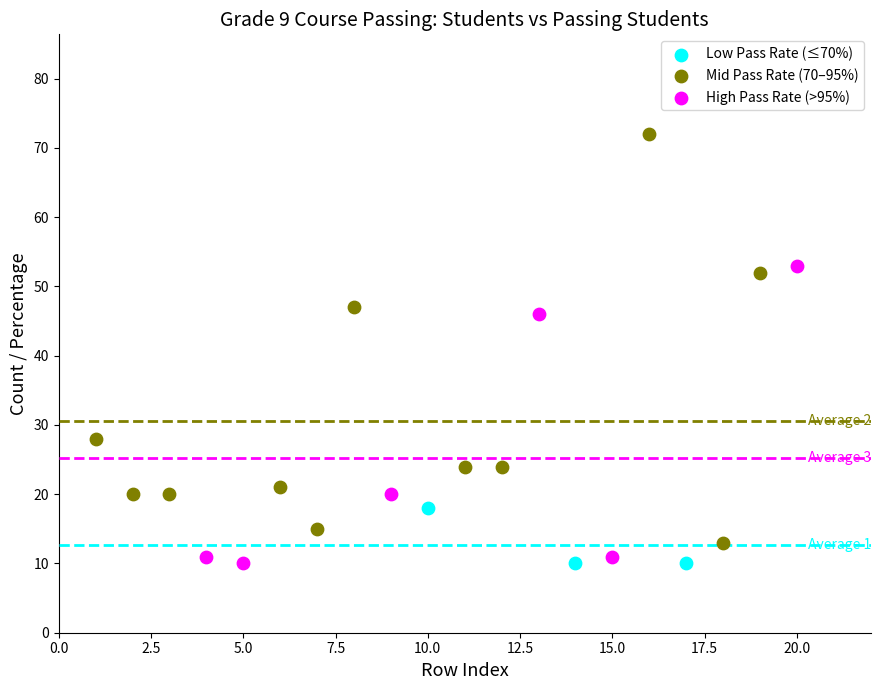

Which series reaches the maximum Y coordinate?

Mid Pass Rate (70–95%)